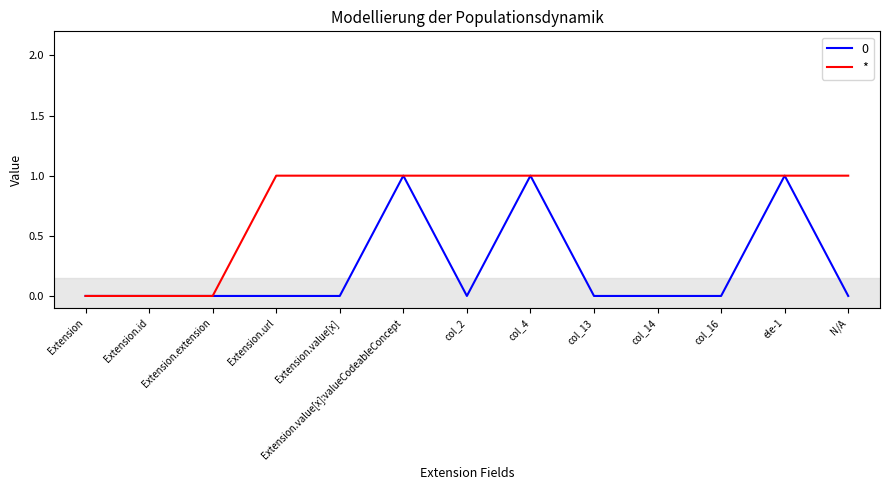

Which series has the largest total across all categories?

*